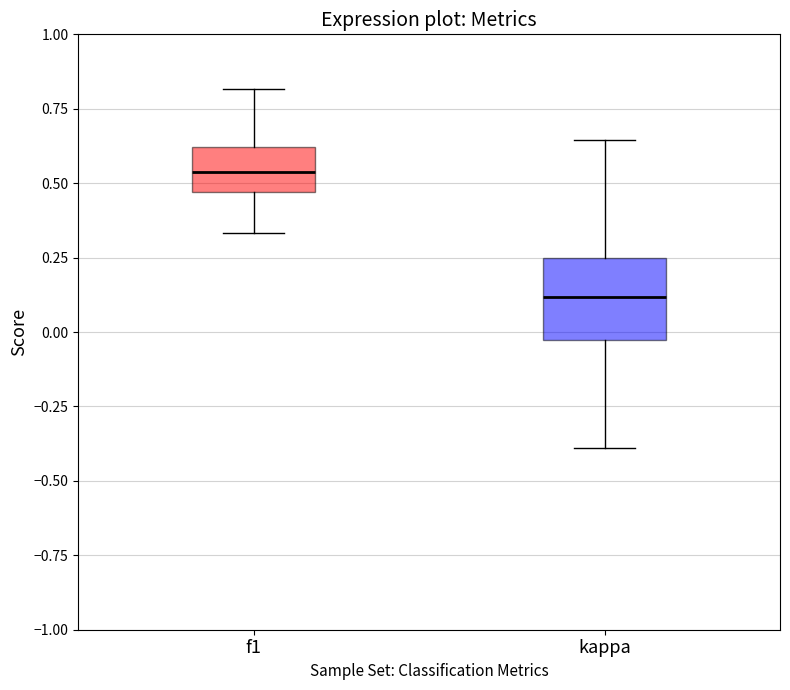

Reading left to right, read every box against the y-axis: the position of its median line, the range the box covers, and the ends of its whiskers. The values are not printed on the chart, so give them approximately, as read against the axis.

f1: median 0.55, box 0.45 to 0.60, whiskers 0.35 to 0.80
kappa: median 0.10, box -0.05 to 0.25, whiskers -0.40 to 0.65